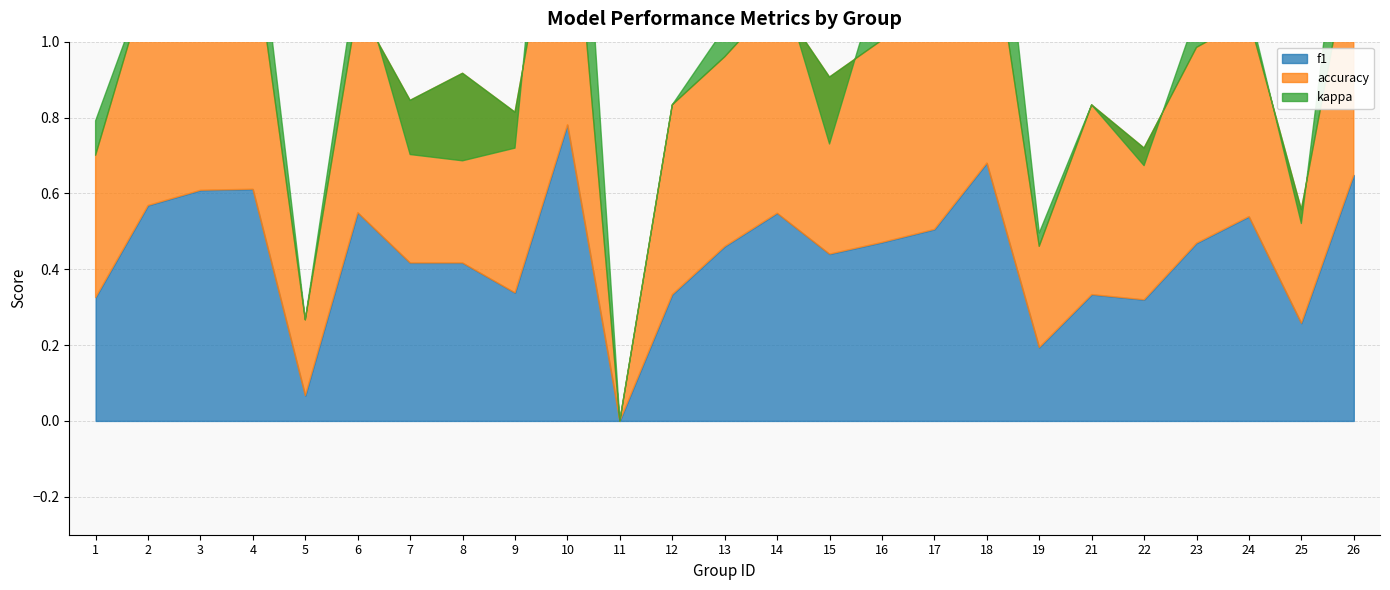

True or false: kappa has a value of 0.1 at 14.

True